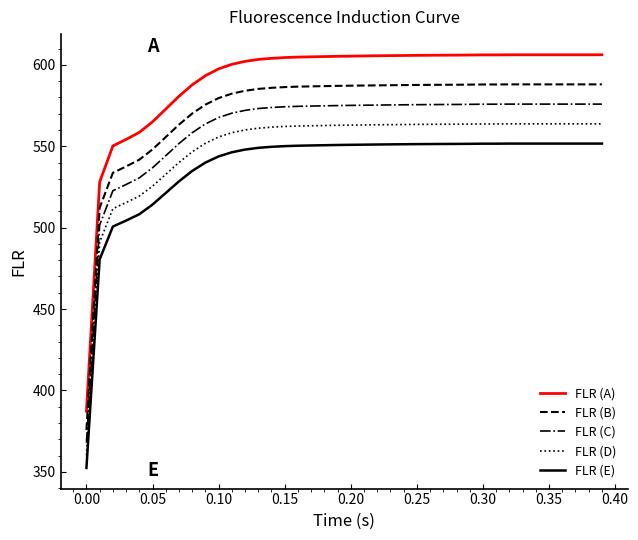

List the series in order of their overall mean, lowest first.

FLR (E), FLR (D), FLR (C), FLR (B), FLR (A)